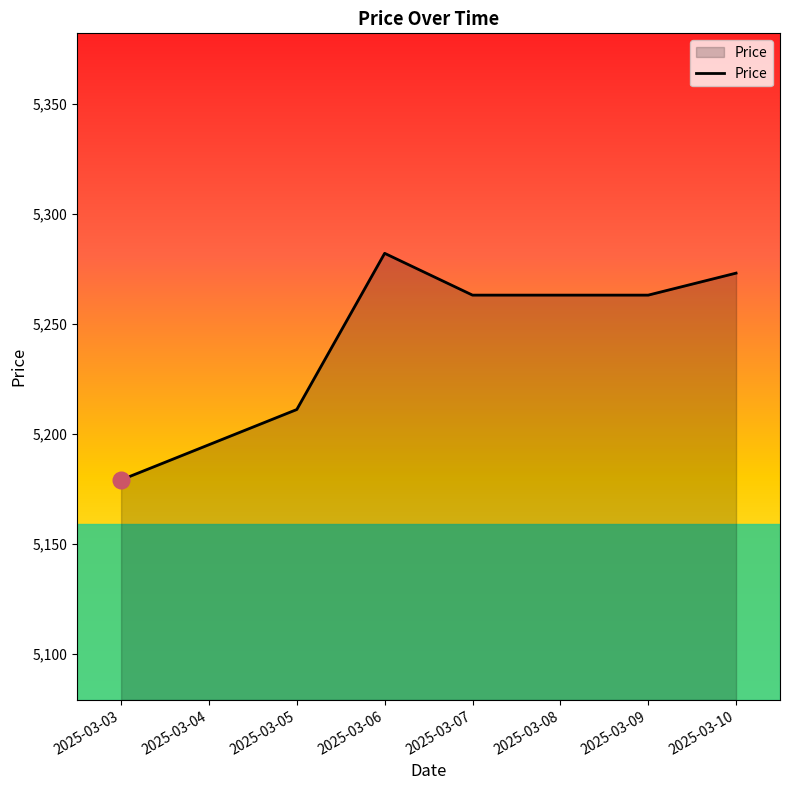

Where is the first local maximum?

2025-03-06